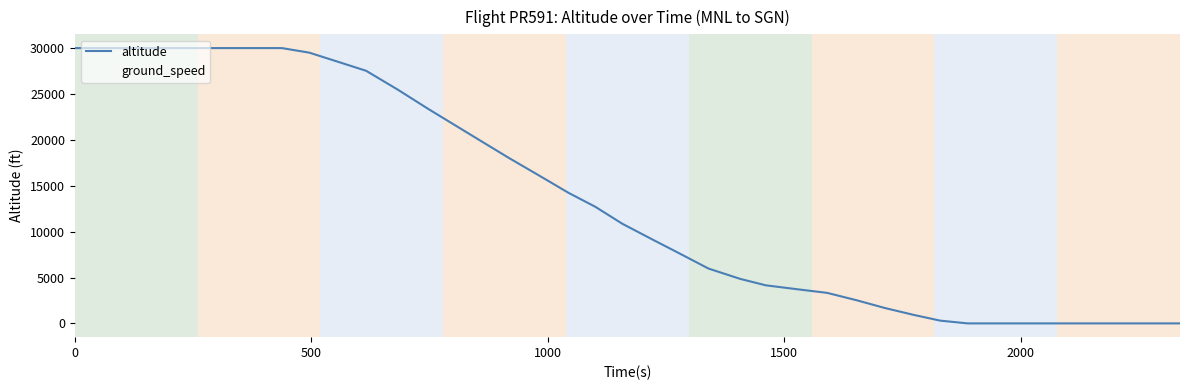

How many interior local peaks does the ground_speed series have?

5